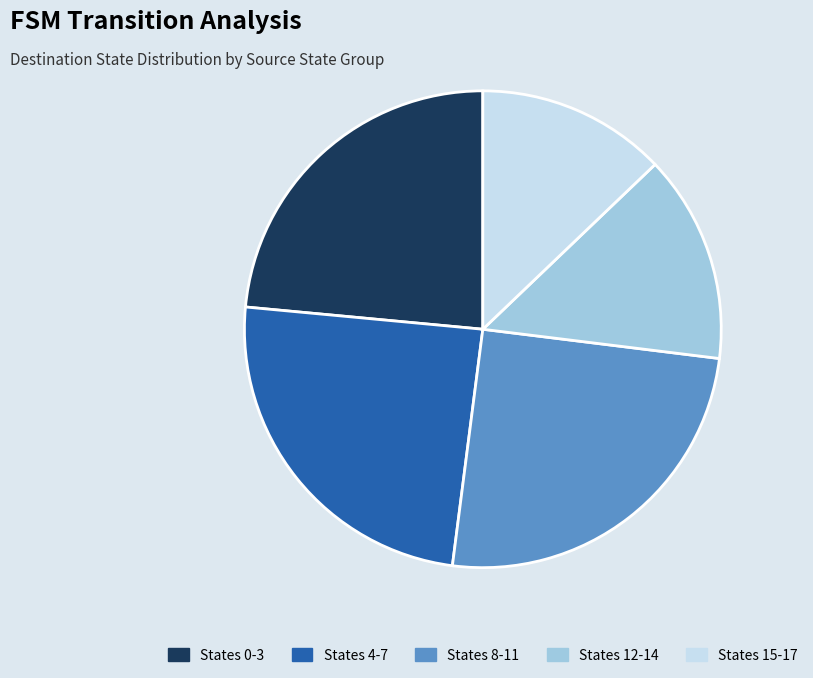

Is there any slice that represents more than half of the pie?

No